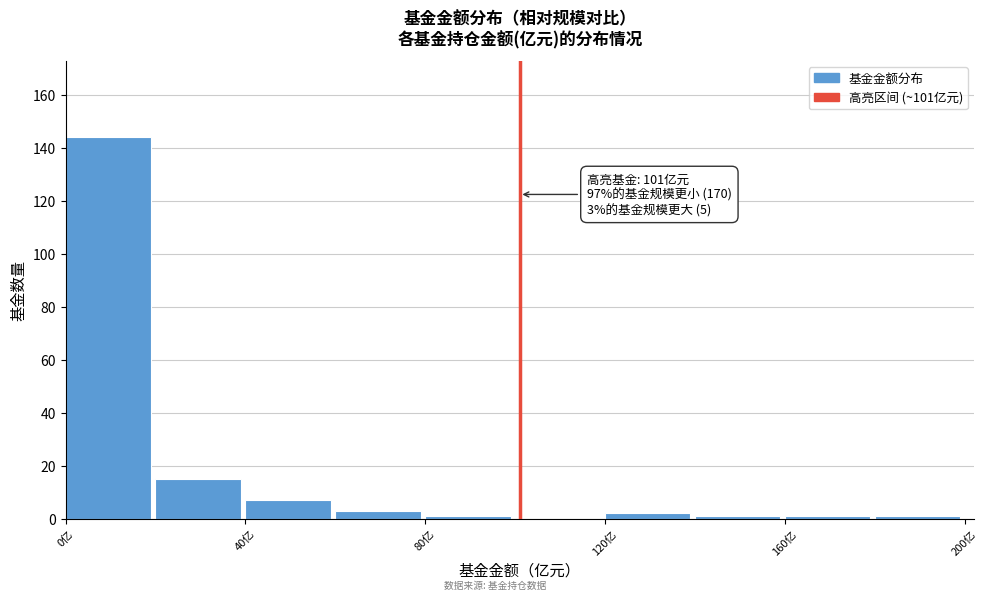

Which range on the x-axis has the tallest bar?

0 to 20